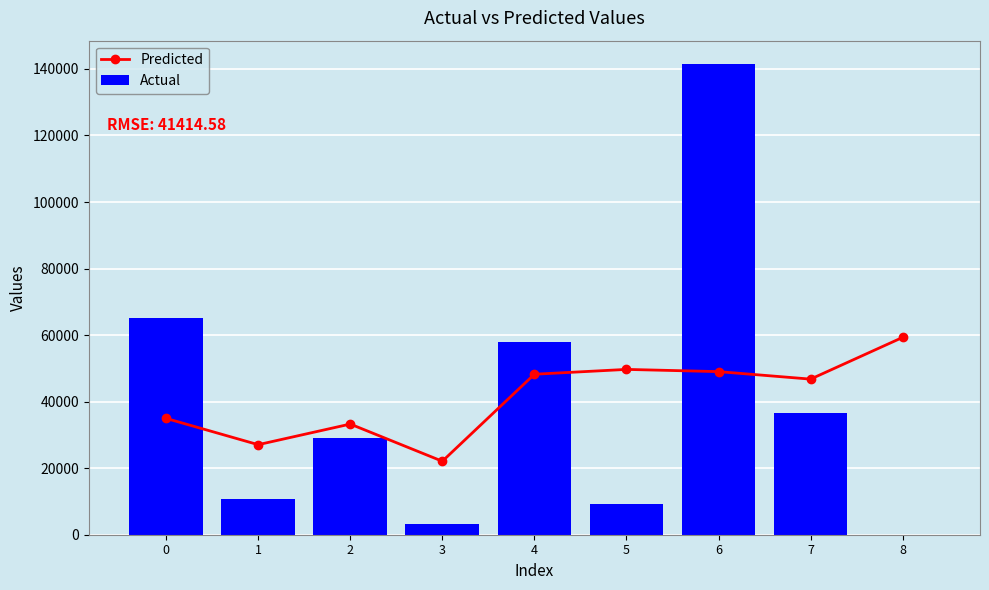

What is the spread (max minus min) of values at 0?

30054.0